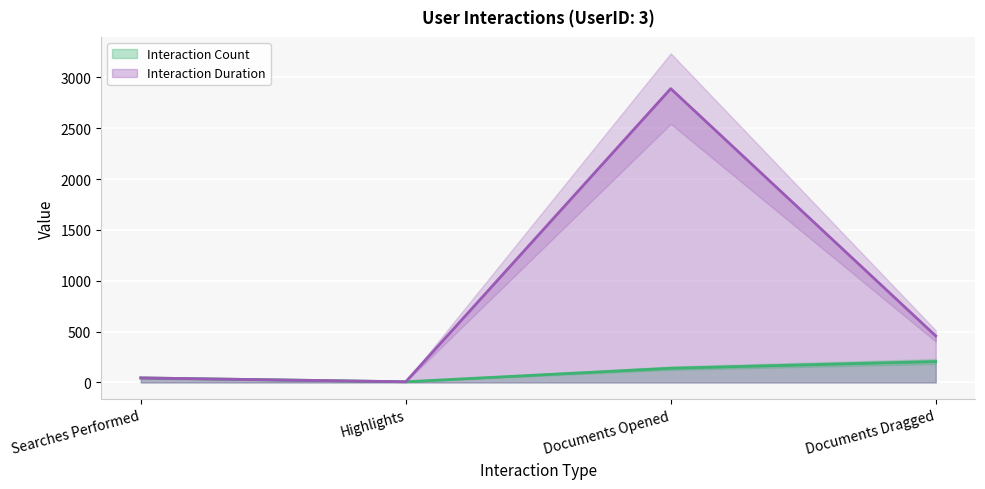

How many data points in Interaction Duration are above 458?

1